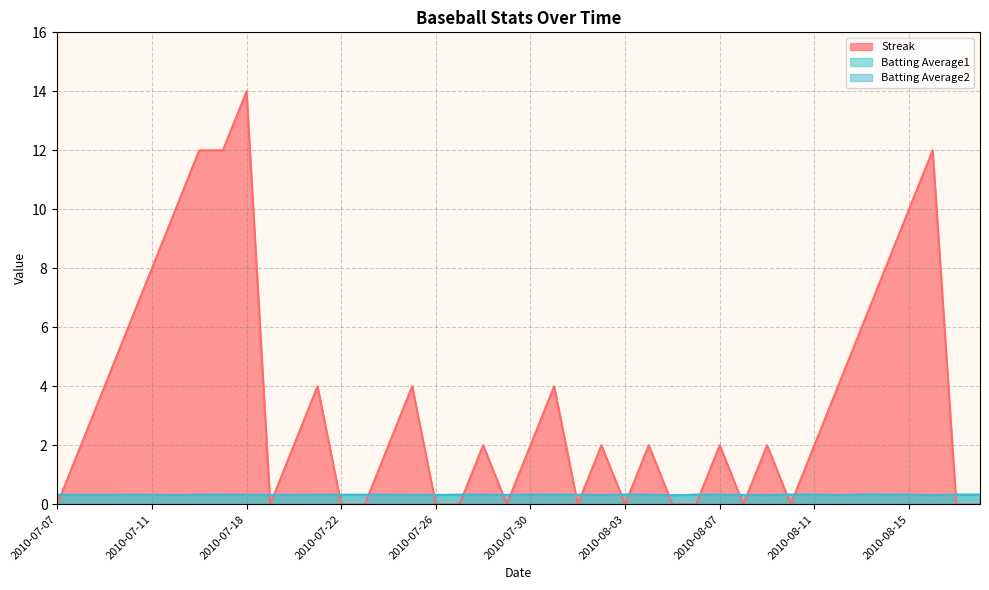

At which category does Batting Average1 reach its first local peak?

2010-07-24